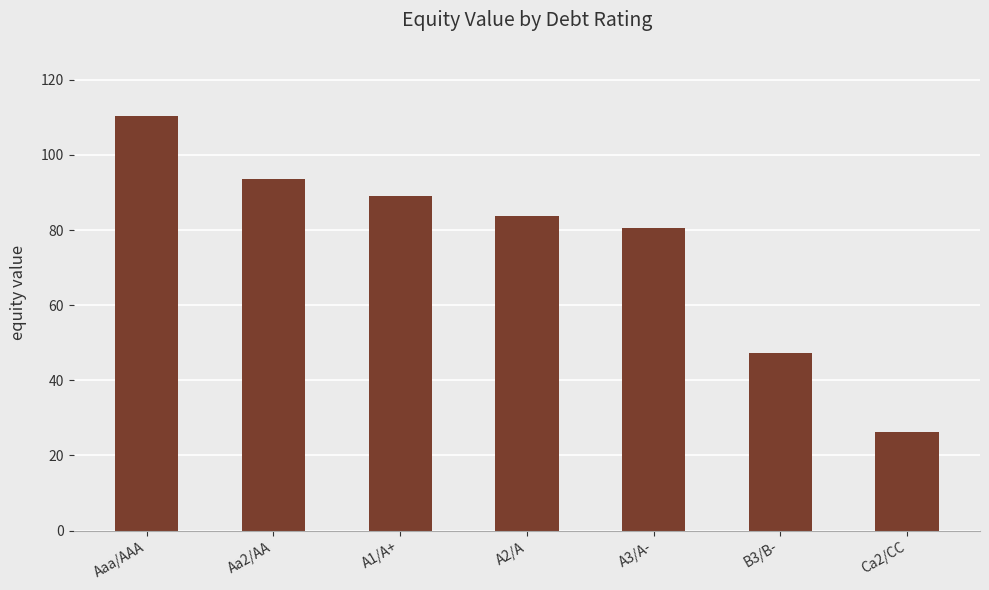

True or false: the data shows 47.2 at B3/B-.

True